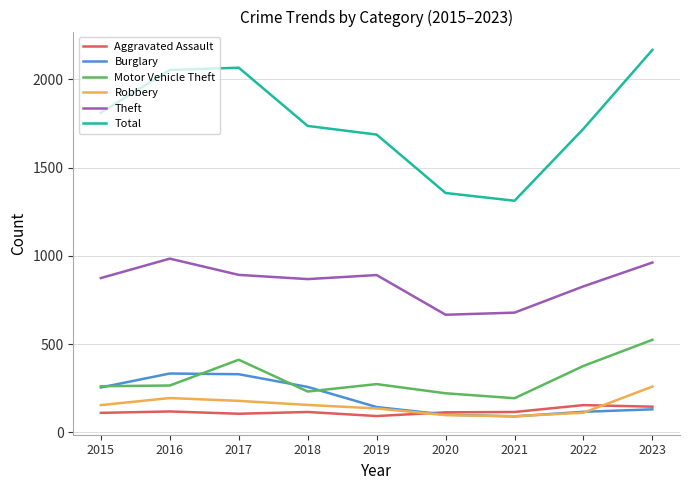

Which series has the largest range (max minus min)?

Total